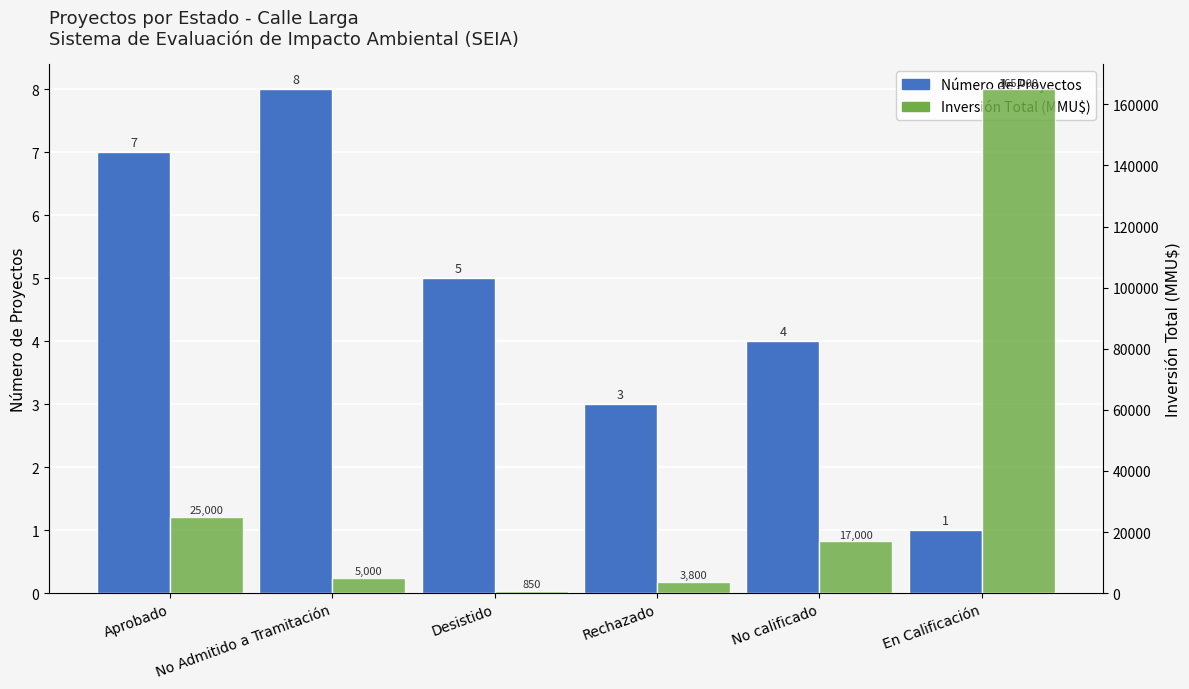

List the labels in order of Número de Proyectos value, smallest first.

En Calificación, Rechazado, No calificado, Desistido, Aprobado, No Admitido a Tramitación